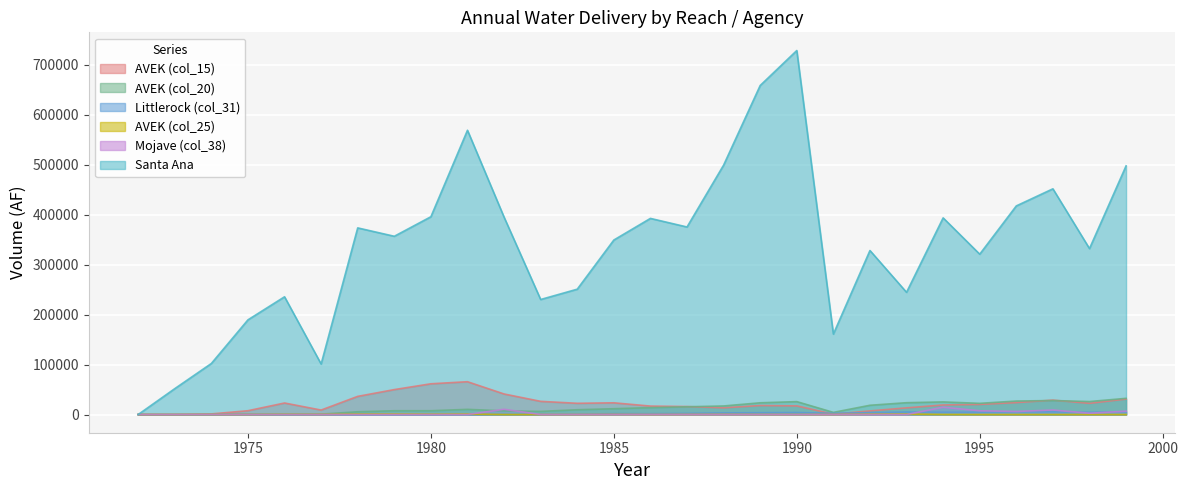

How many positive values does the Mojave (col_38) series have?

11